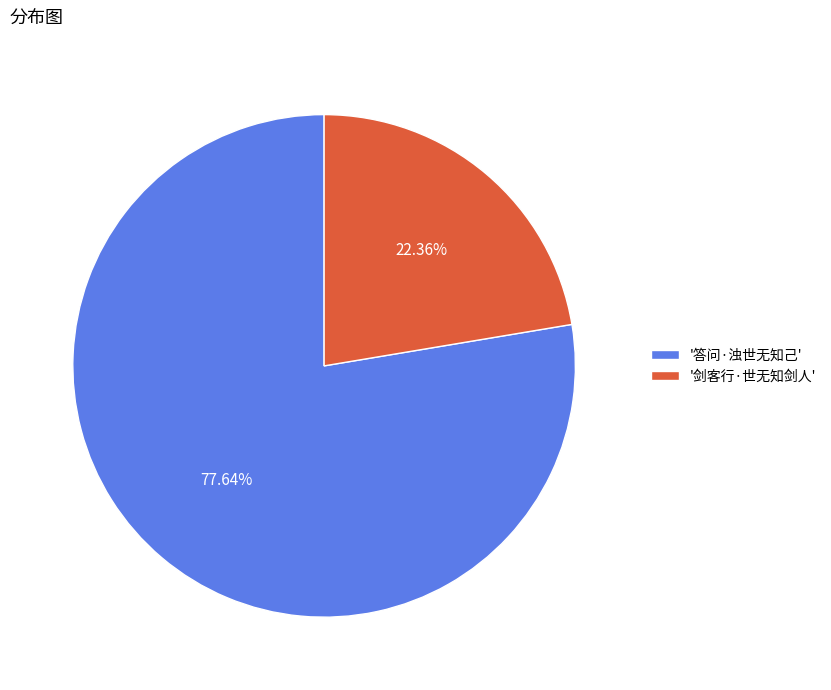

Combined, do '答问·浊世无知己' and '剑客行·世无知剑人' account for over 50%?

Yes